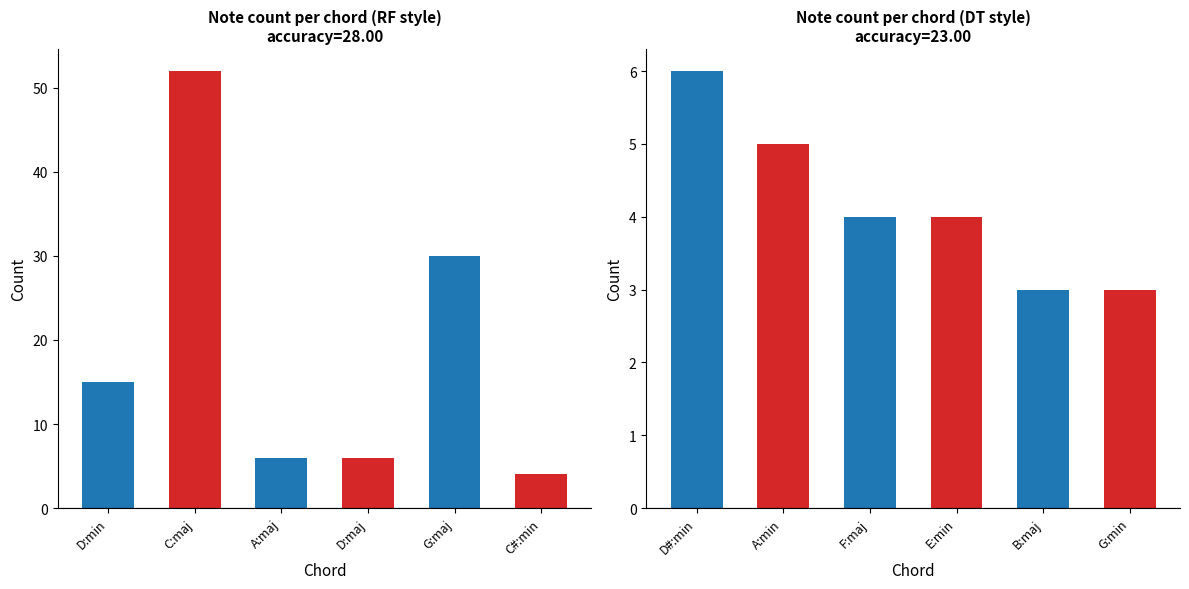

What is the difference between the maximum and minimum values?

3